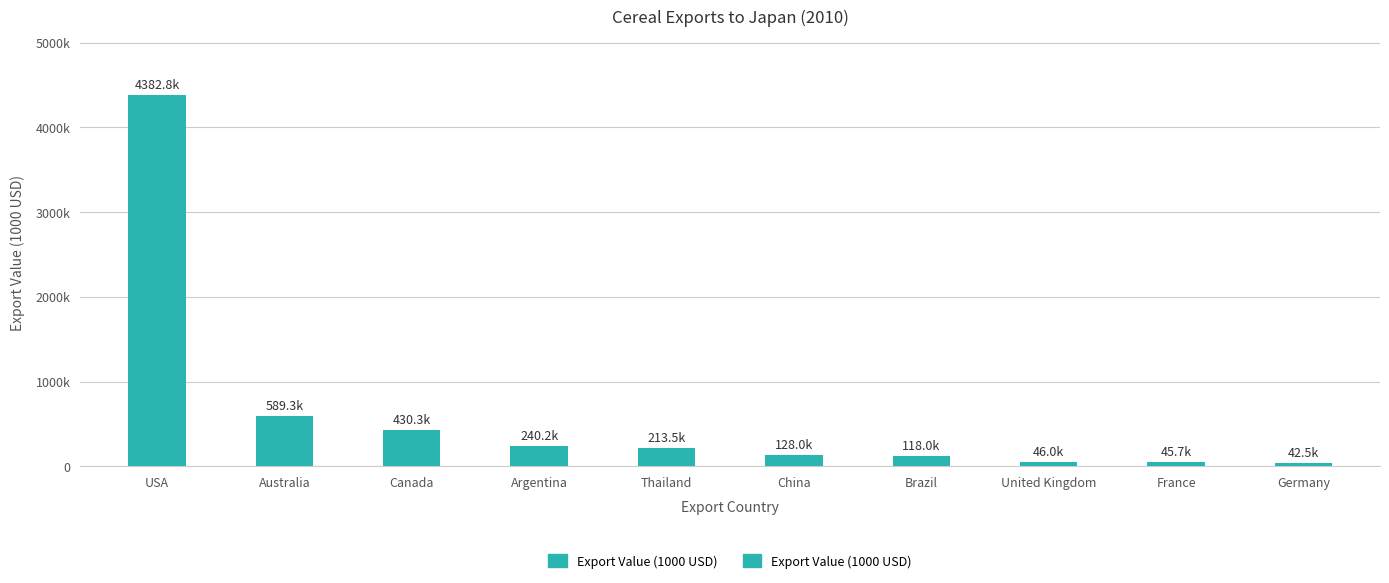

Which has a higher value, Brazil or USA?

USA